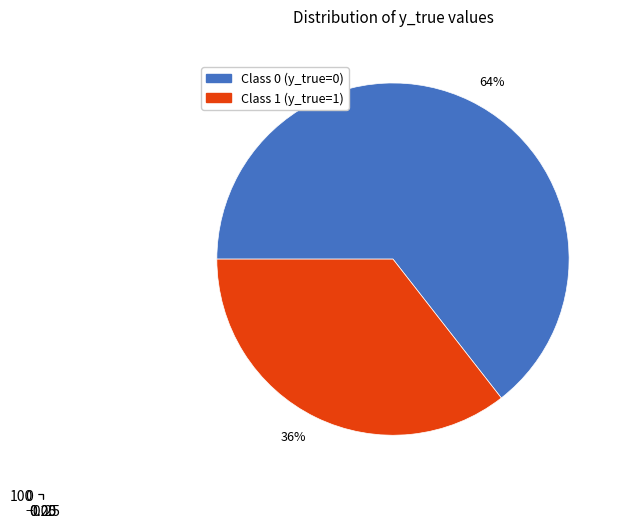

To the nearest percent, what percentage of the pie is 1?

36%